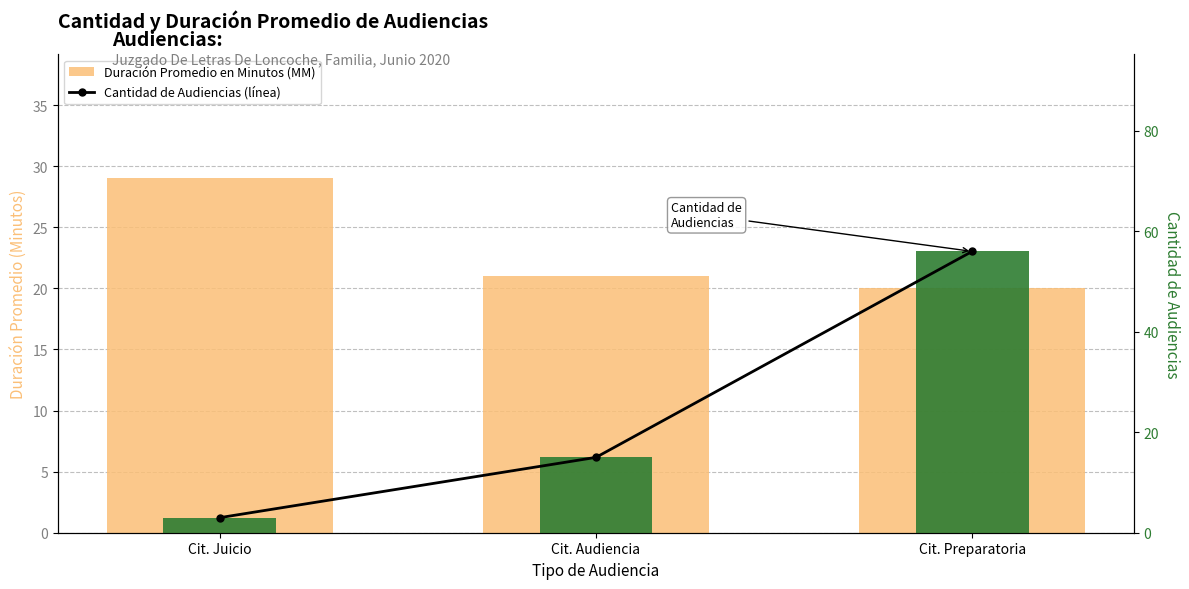

What is the difference between the second highest and minimum values in the Cantidad de Audiencias series?

12